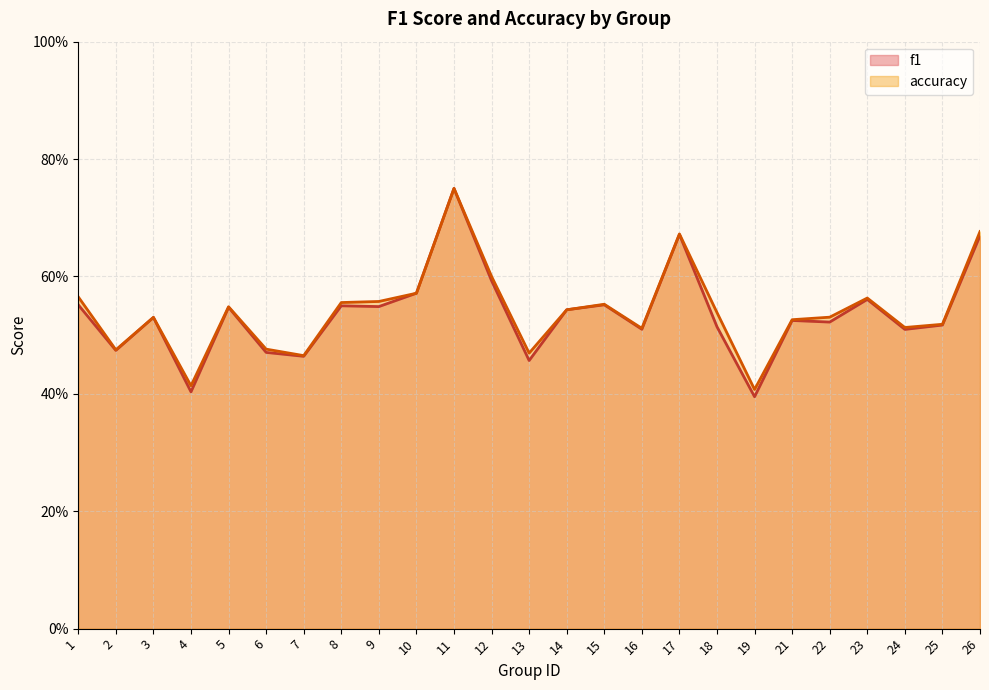

True or false: accuracy and f1 cross at least once.

False